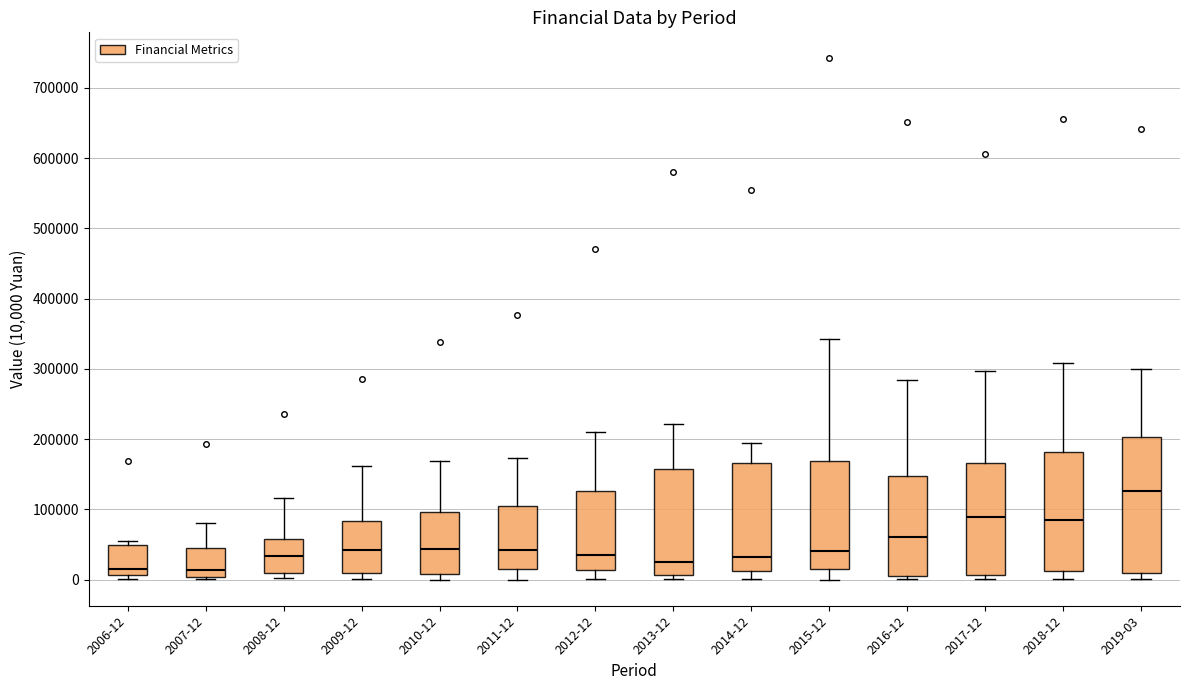

Which box has the highest median line?

2019-03